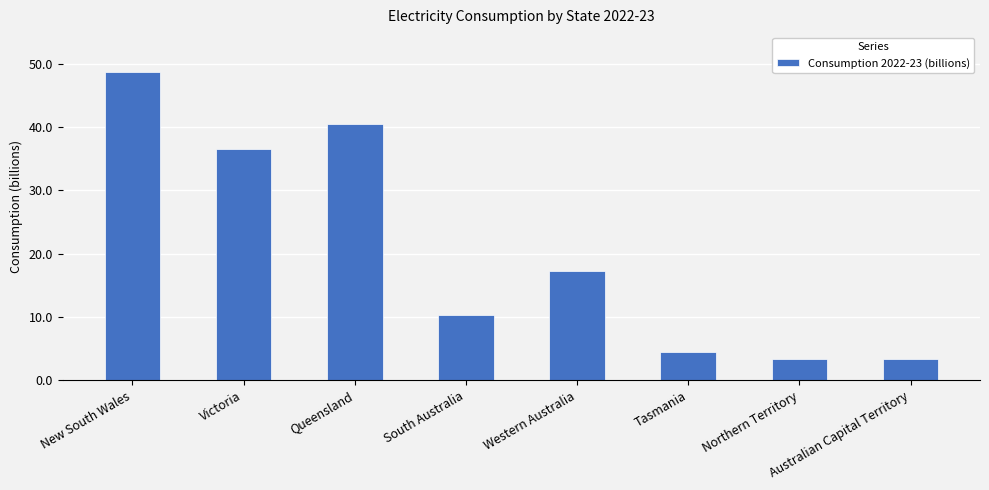

Between Northern Territory and Western Australia, which is larger?

Western Australia